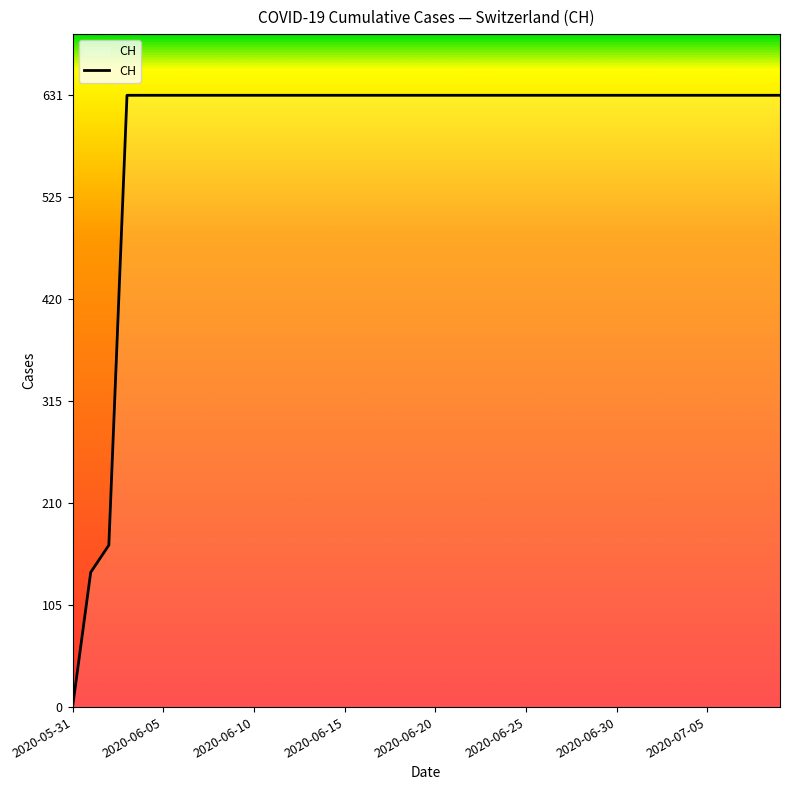

Does the chart display data point markers on the line(s)?

No